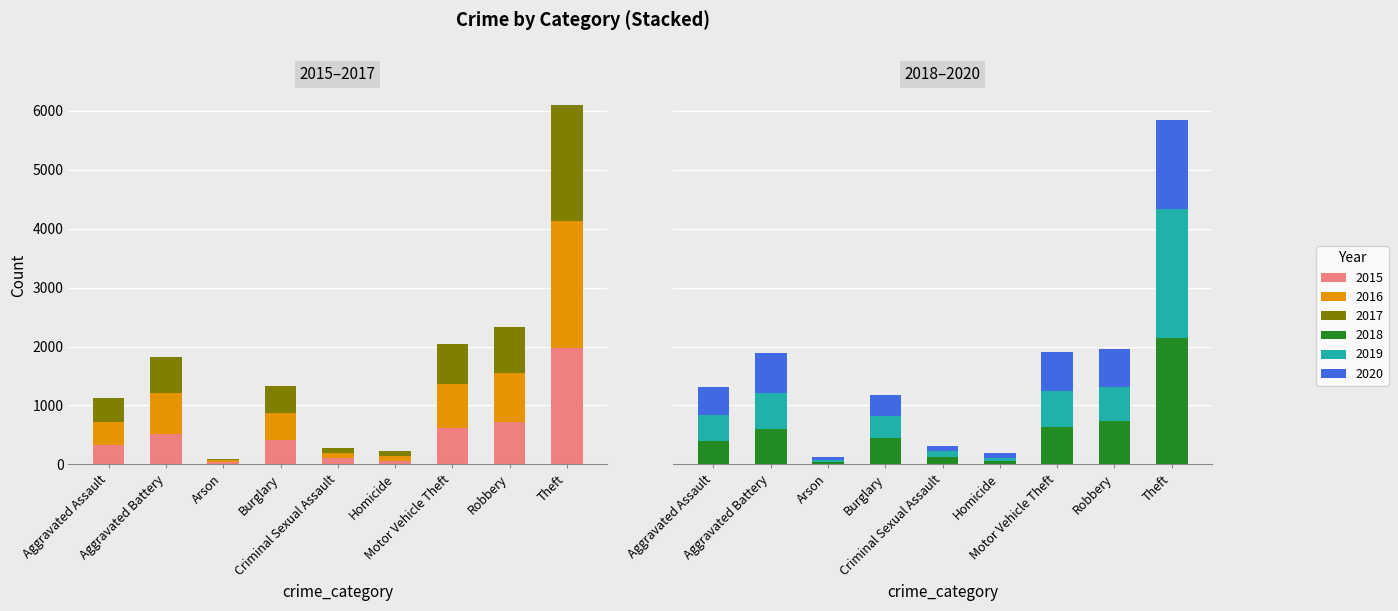

Read the 2019 value at Motor Vehicle Theft, to the nearest 100.

600